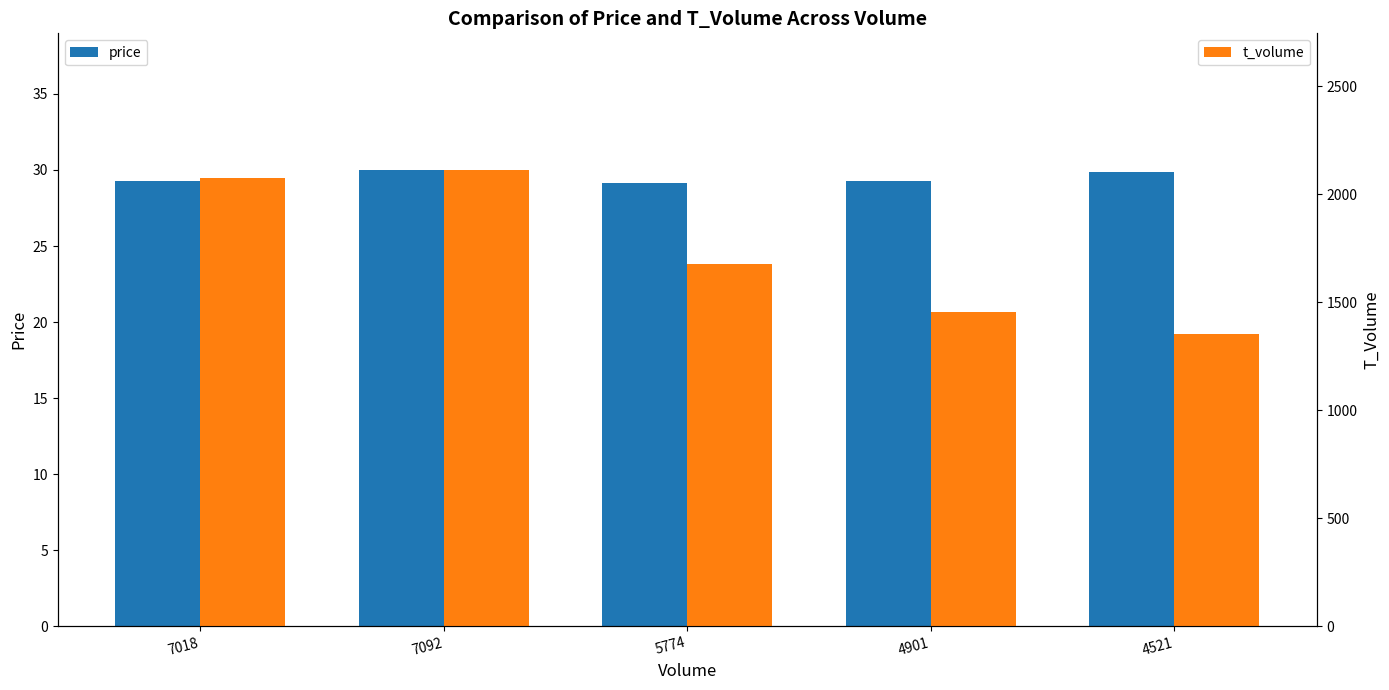

How many bars are there in total?

10